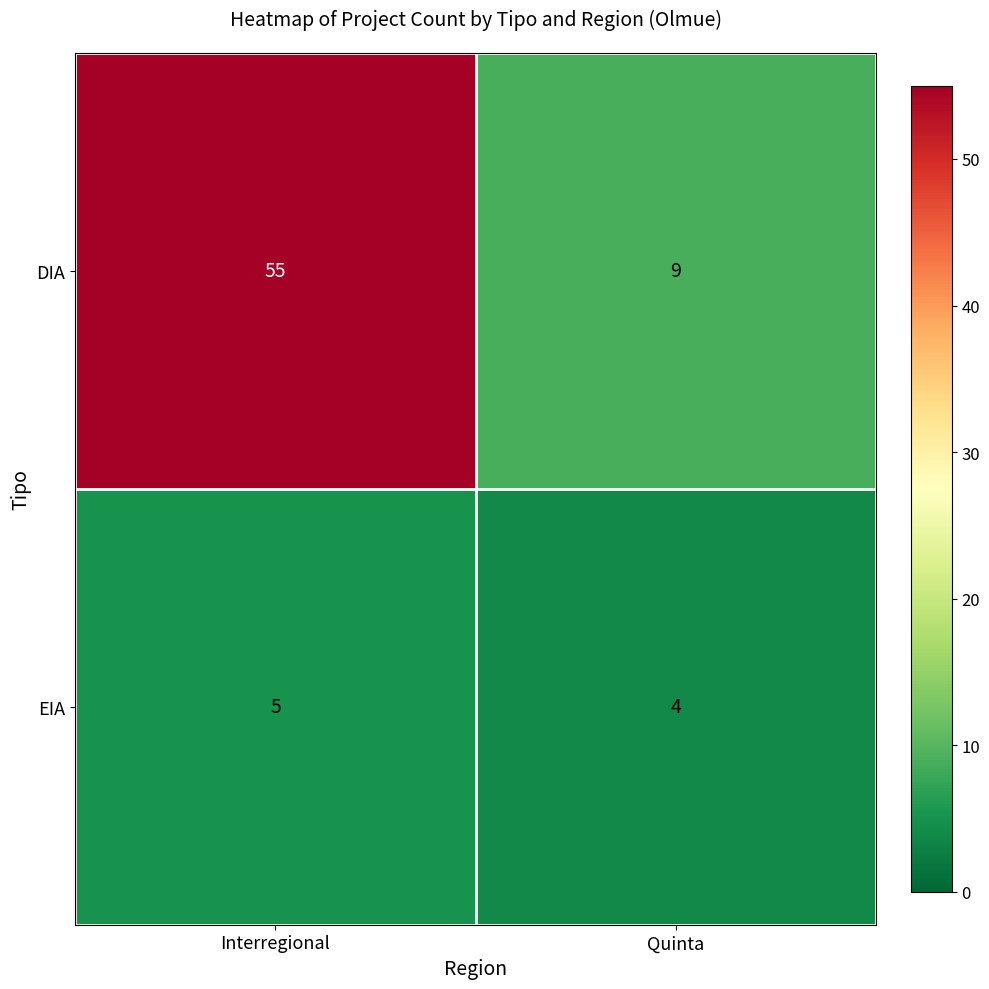

Which category has the lowest value across all series?

Quinta